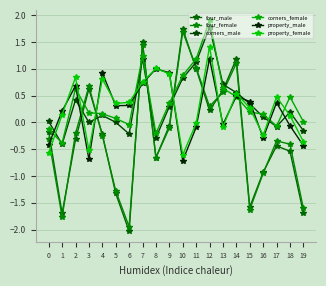

What is the maximum value shown in the chart?

1.9